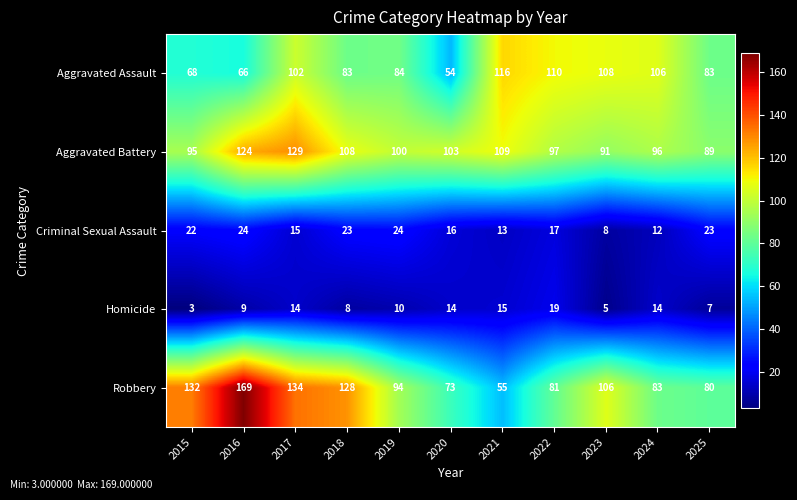

Which series changed the most between 2015 and 2016?

Robbery